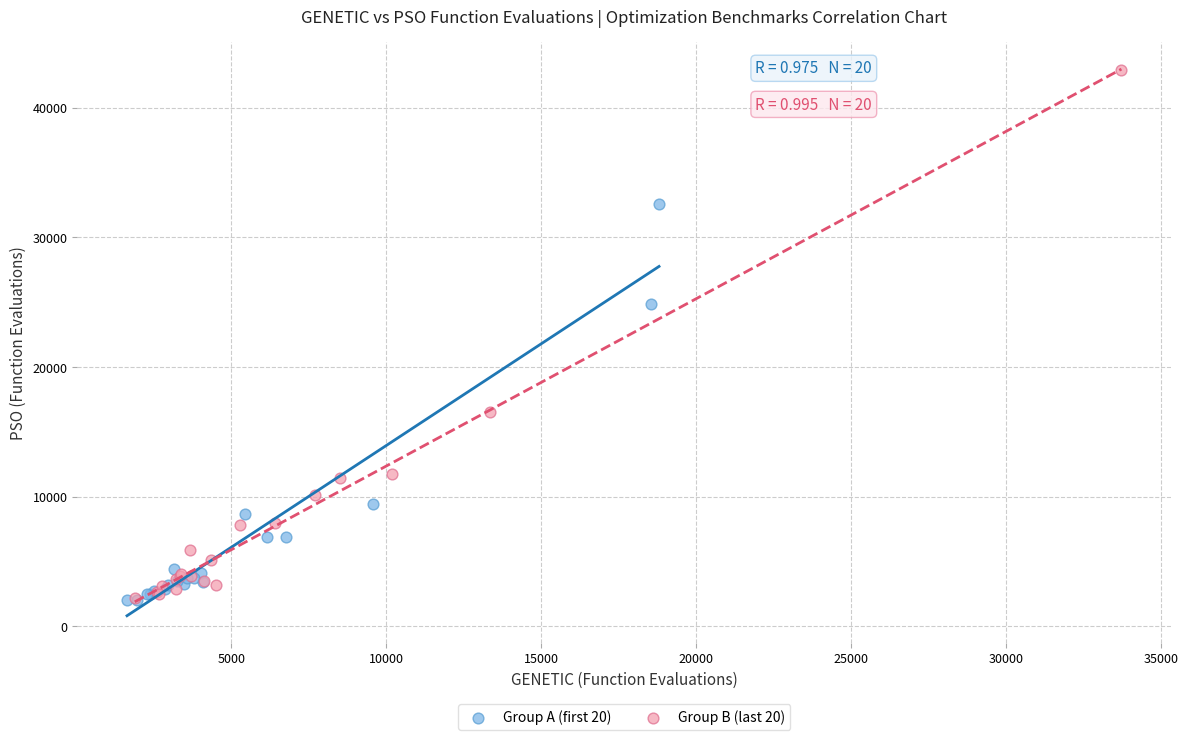

Which series reaches the maximum Y coordinate?

Group B (last 20)